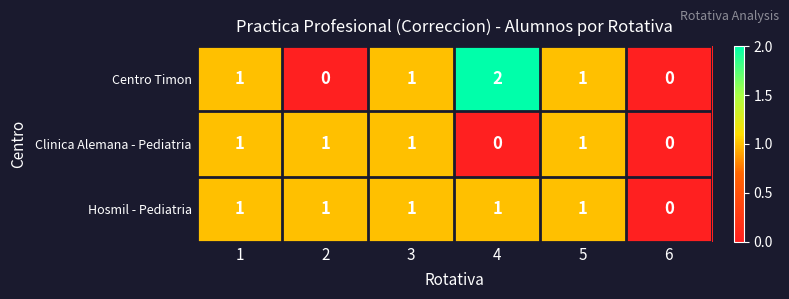

True or false: Clinica Alemana - Pediatria has a value of 1 at 2.

True